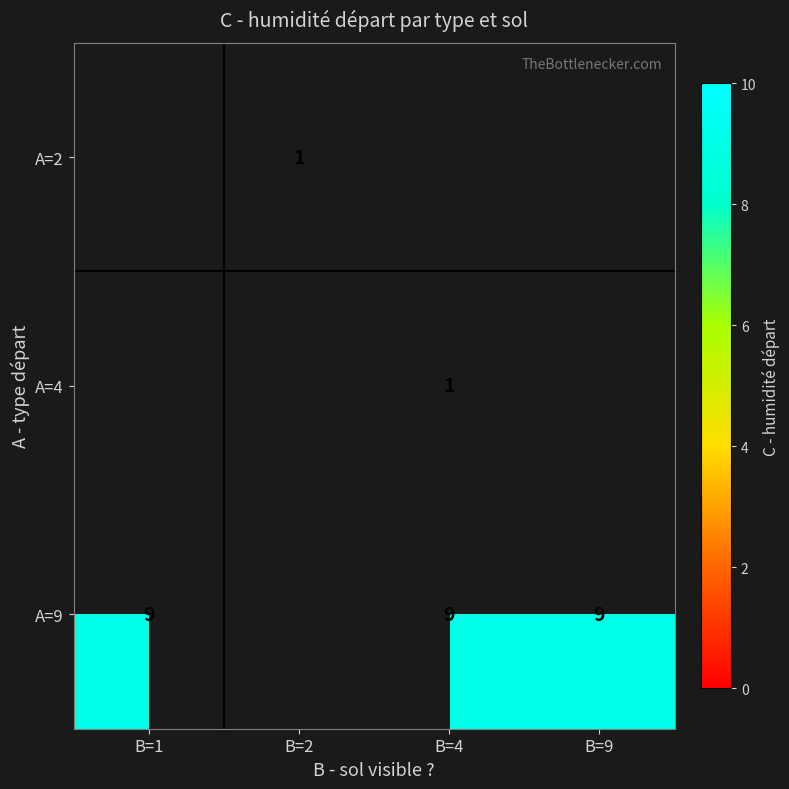

True or false: A=4 has a value of 1 at B=4.

True